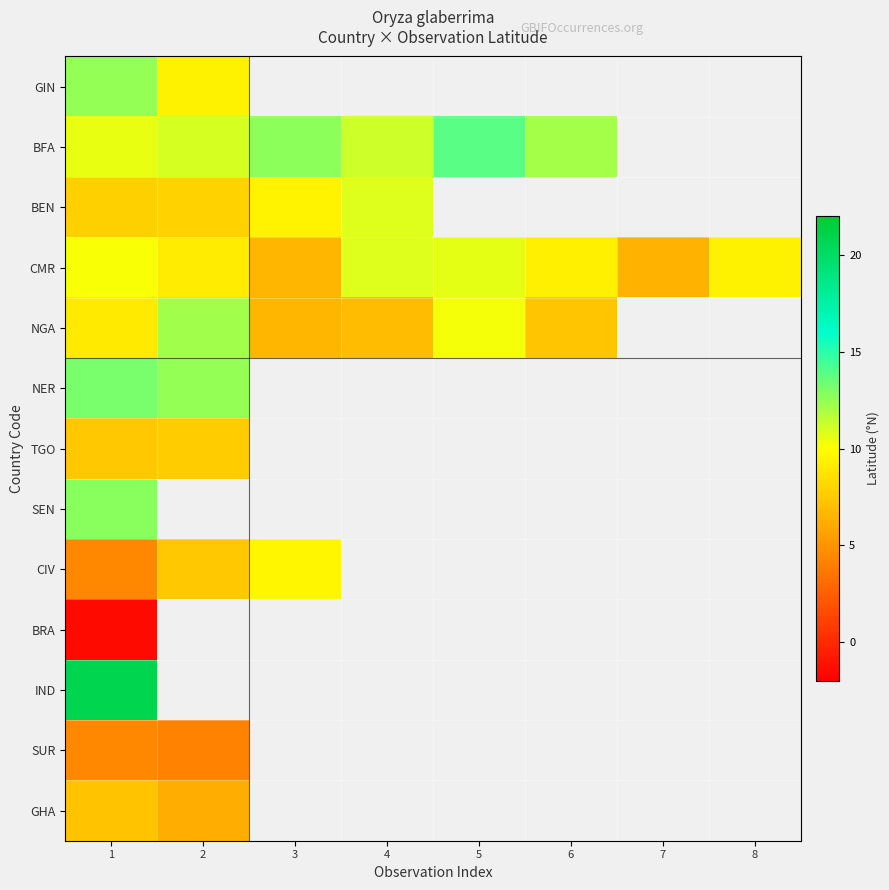

The NGA series shows 2.7 at 5. True or false?

False